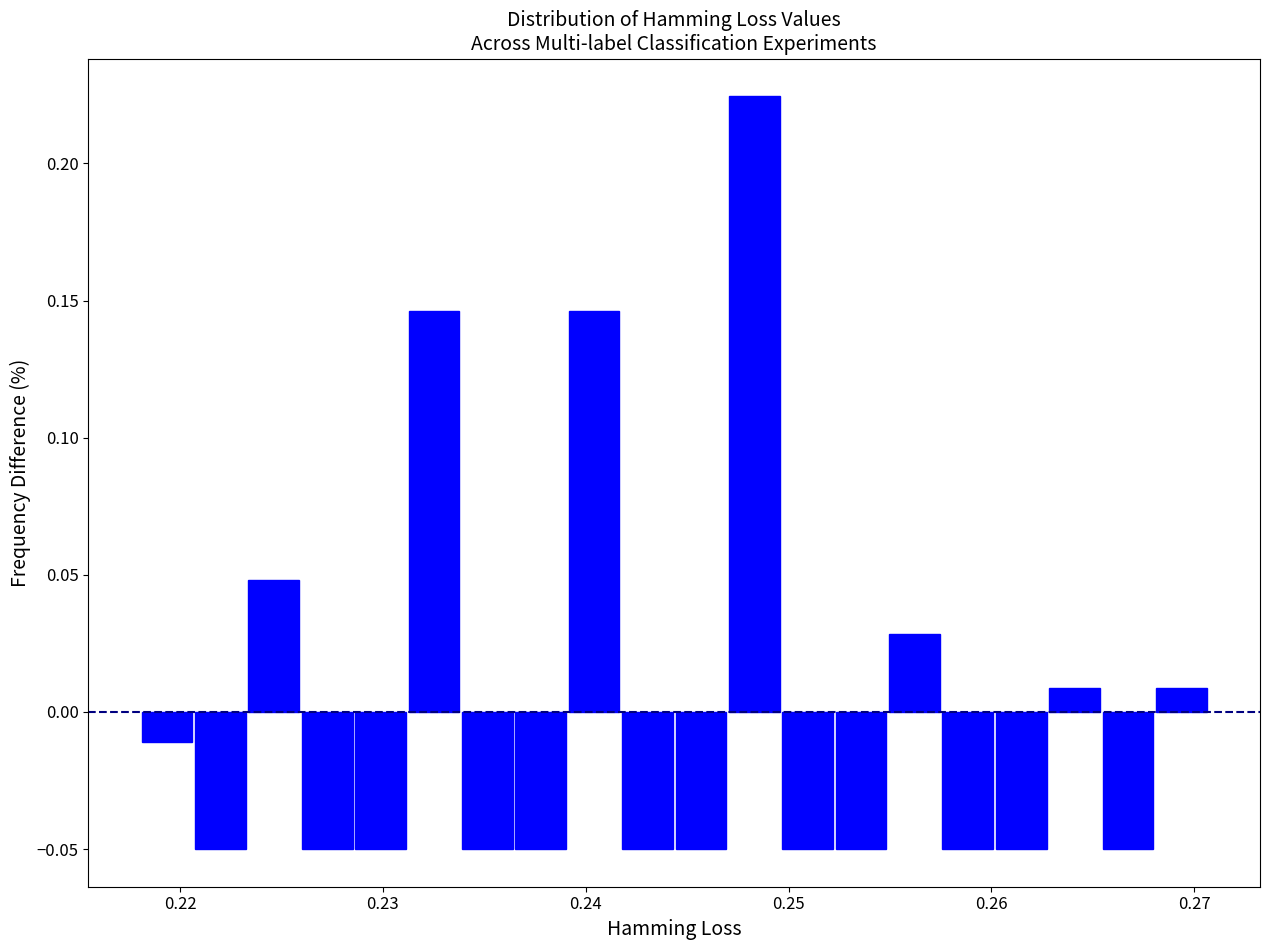

Read against the x-axis, roughly where is the centre of the tallest bar?

0.248